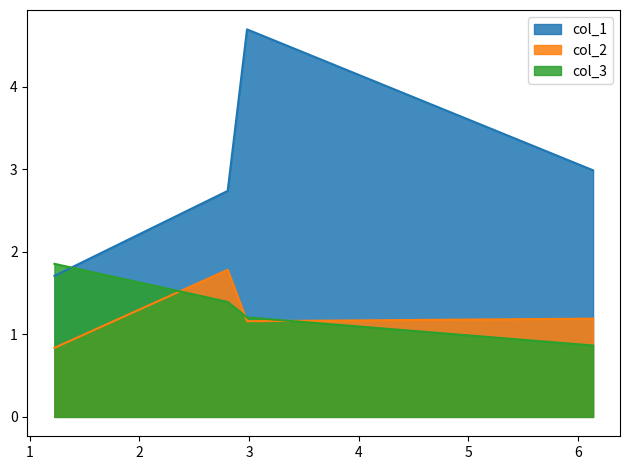

What is the lowest value of the col_3 series?

0.9